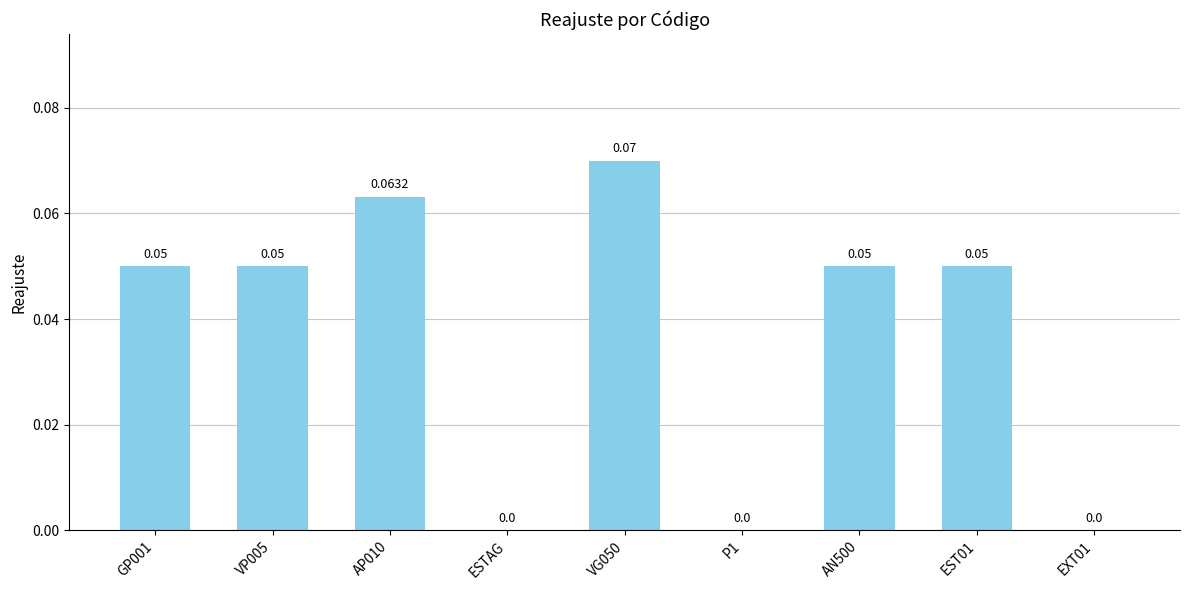

Which has a higher value, VG050 or VP005?

VG050